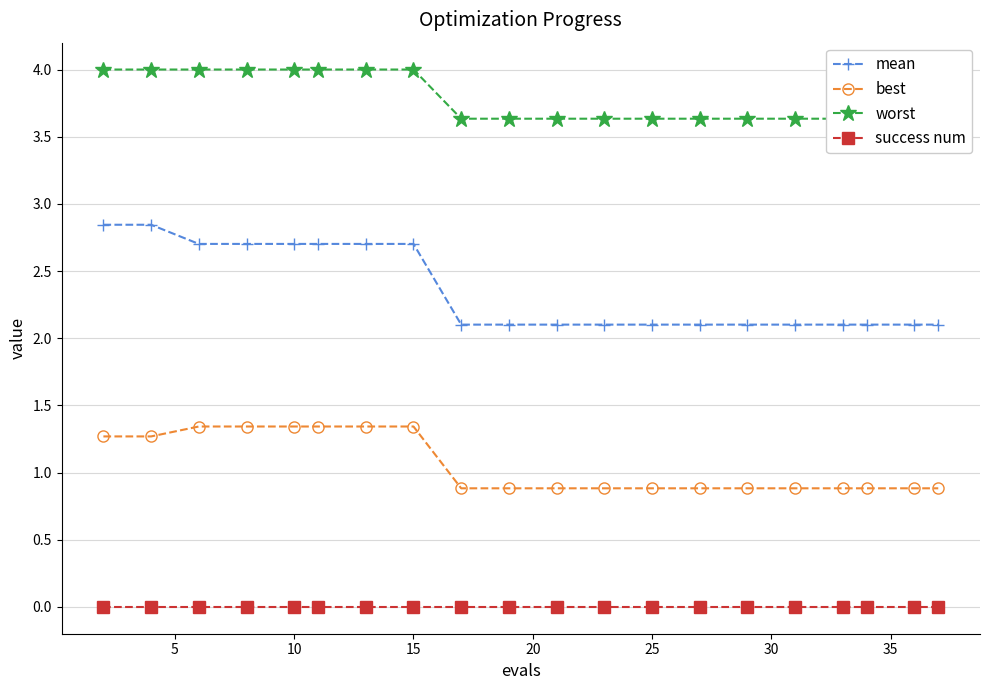

True or false: mean and best cross at least once.

False